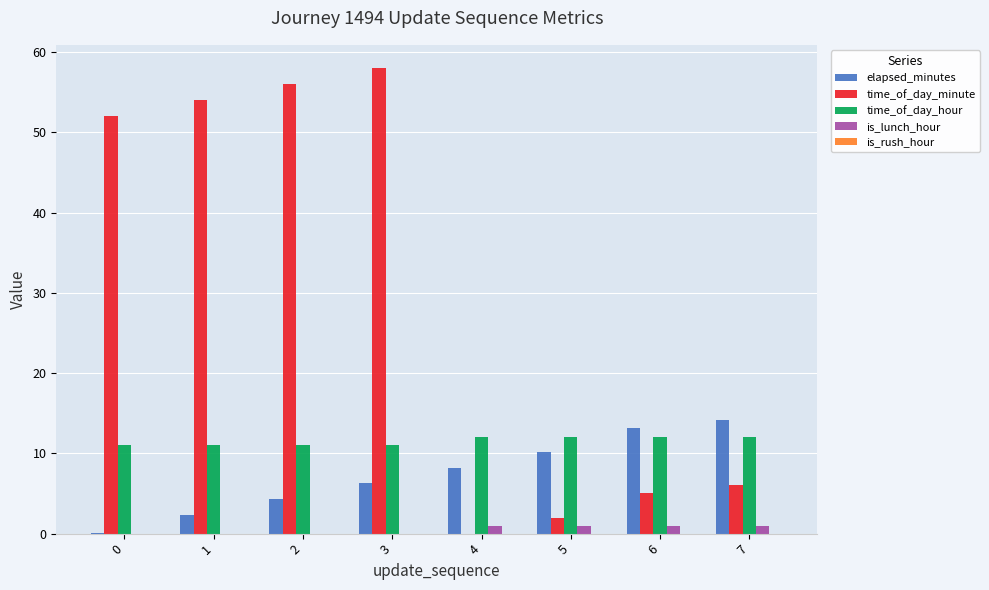

Between 1 and 5, which series saw the biggest shift?

time_of_day_minute